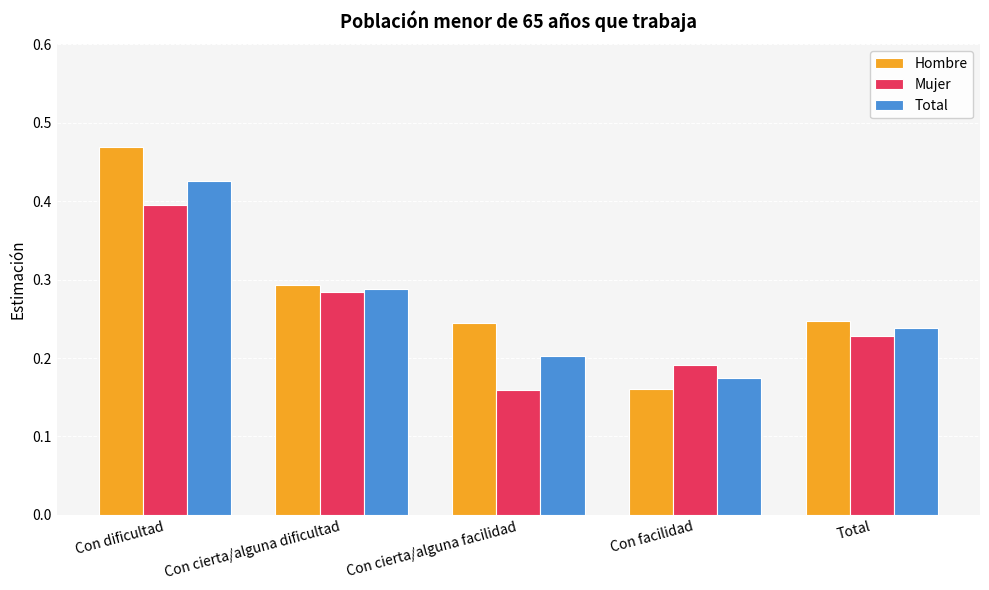

Where is Mujer nearest to the value 0?

Con cierta/alguna facilidad